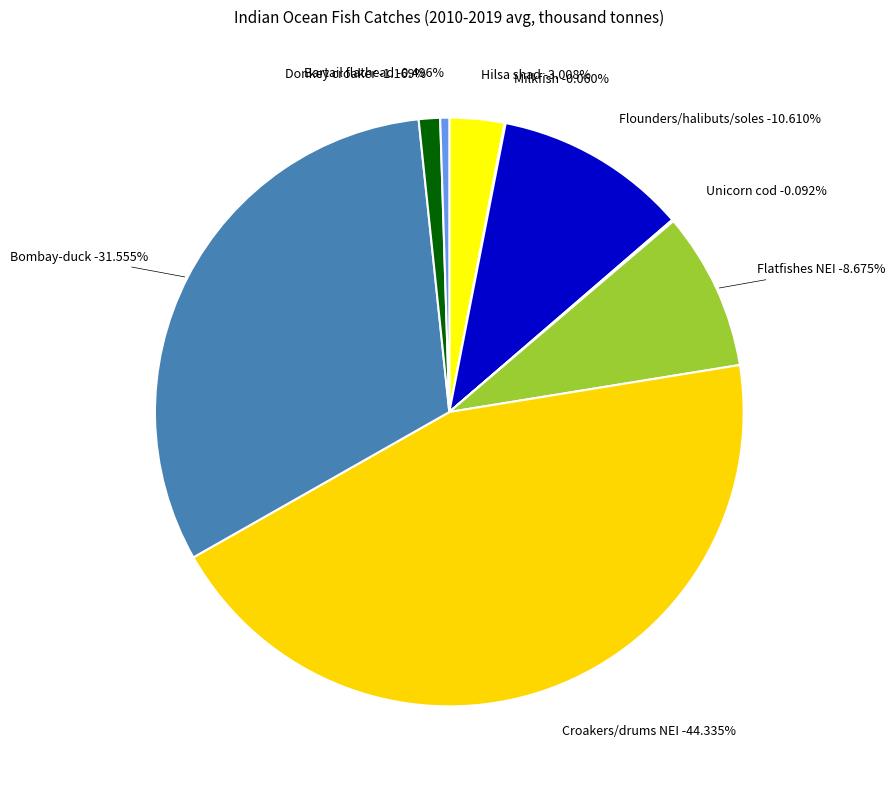

Approximately how many times larger is the value at Hilsa shad compared to Bartail flathead?

6.1